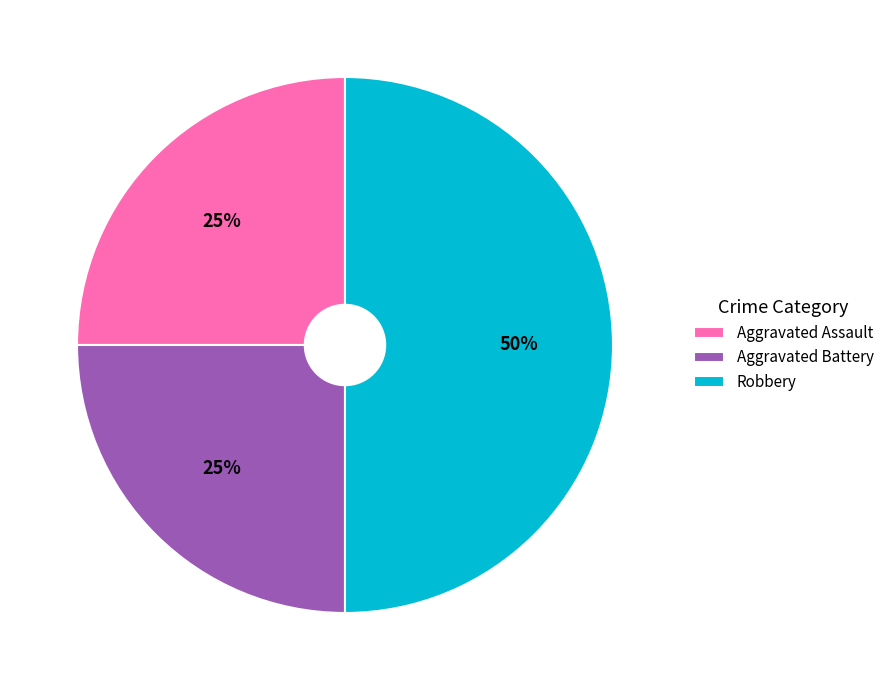

Approximately how many times larger is the value at Aggravated Assault compared to Aggravated Battery?

1.0